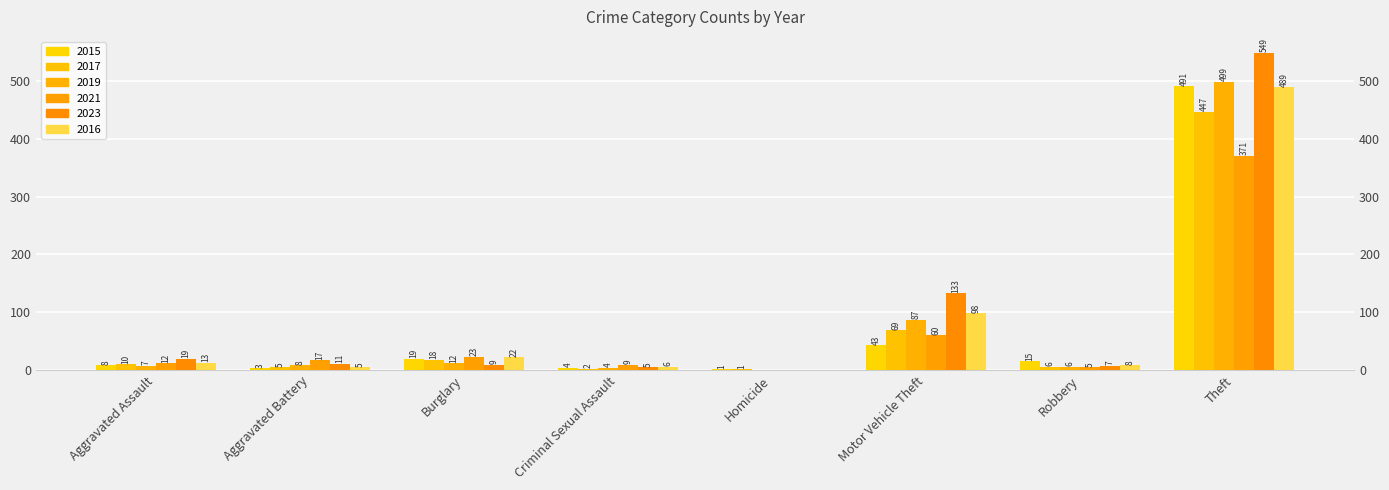

Count the number of categories in the chart.

8